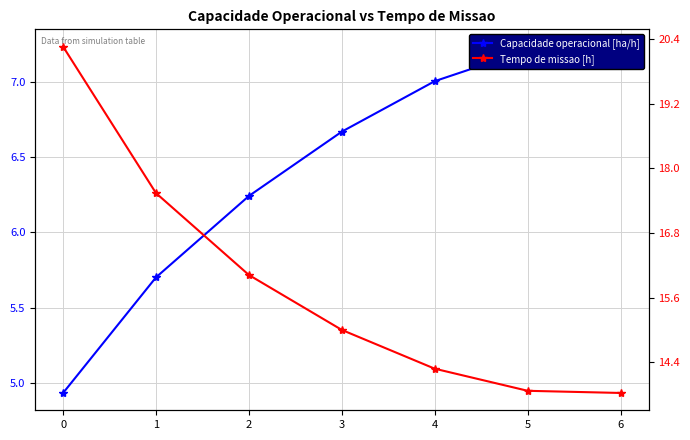

True or false: Tempo de missao [h] and Capacidade operacional [ha/h] intersect in this chart.

False